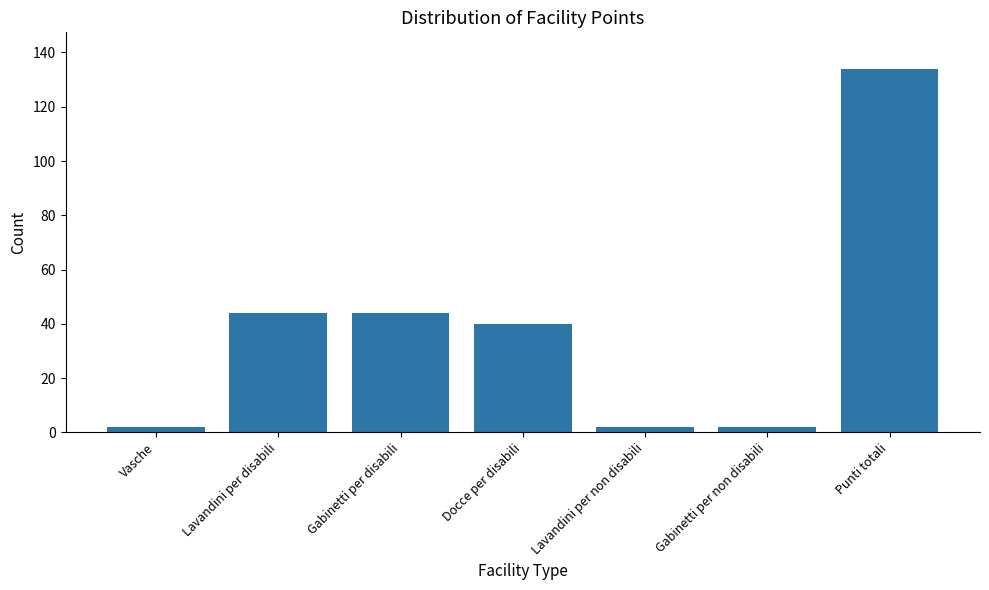

What is the sum of the values at Gabinetti per non disabili and Vasche?

4